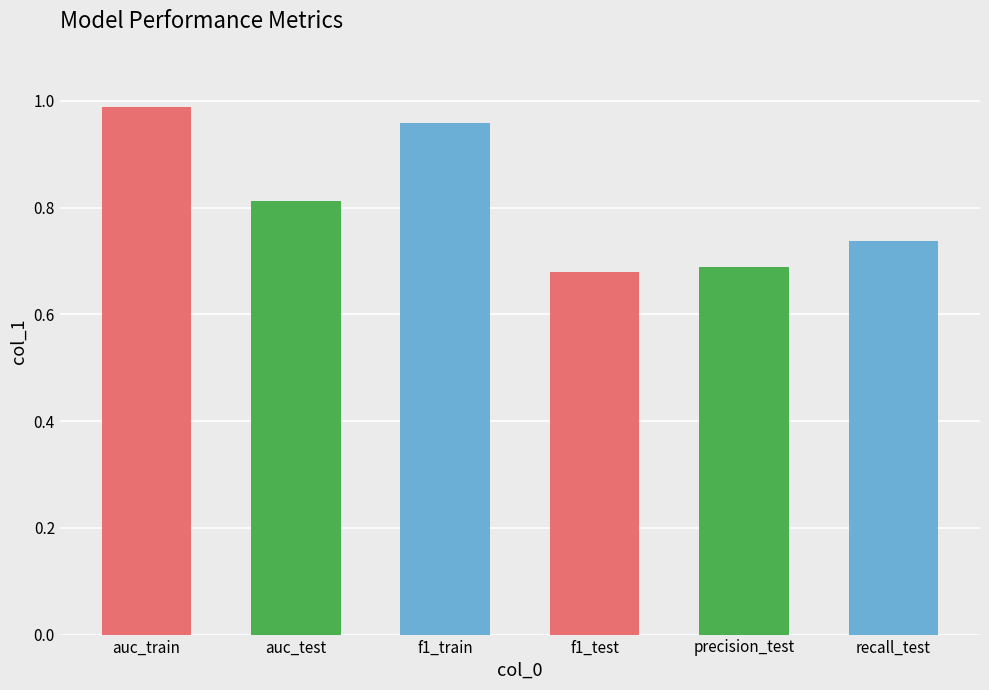

At which category does the chart reach its peak across all series?

auc_train